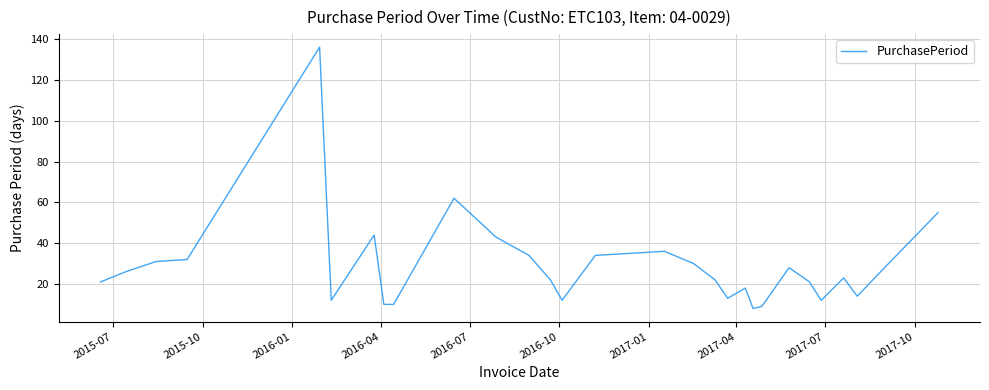

What is the maximum value shown in the chart?

136